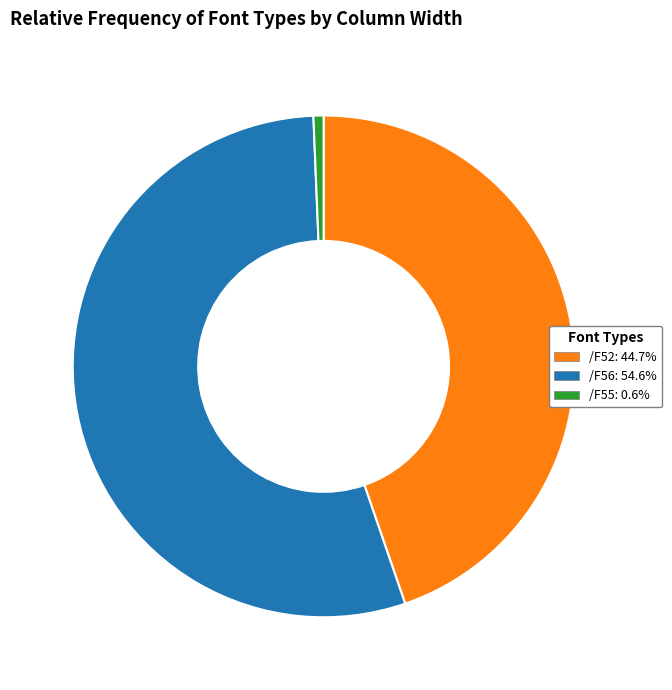

Which category has the smallest portion of the pie?

/F55